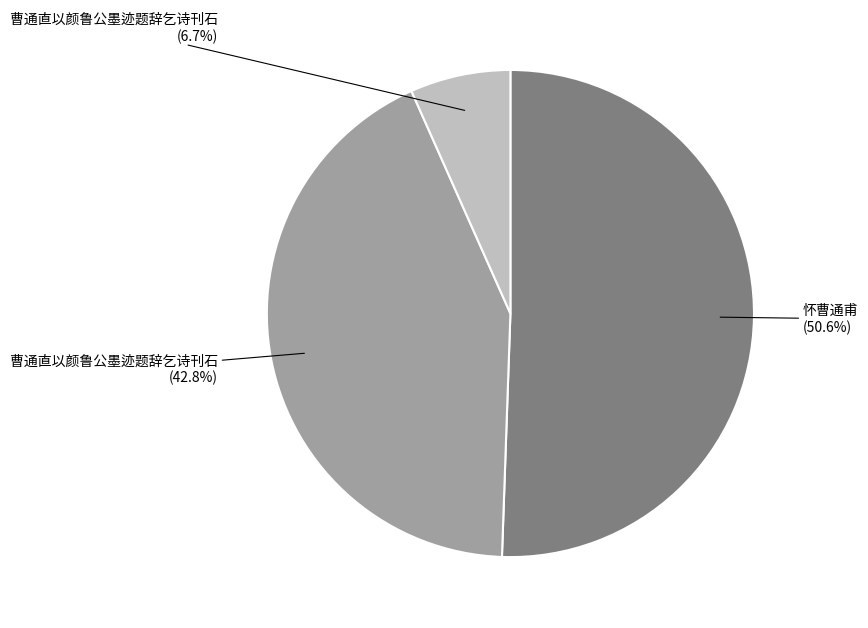

Is there a majority slice in this chart?

Yes